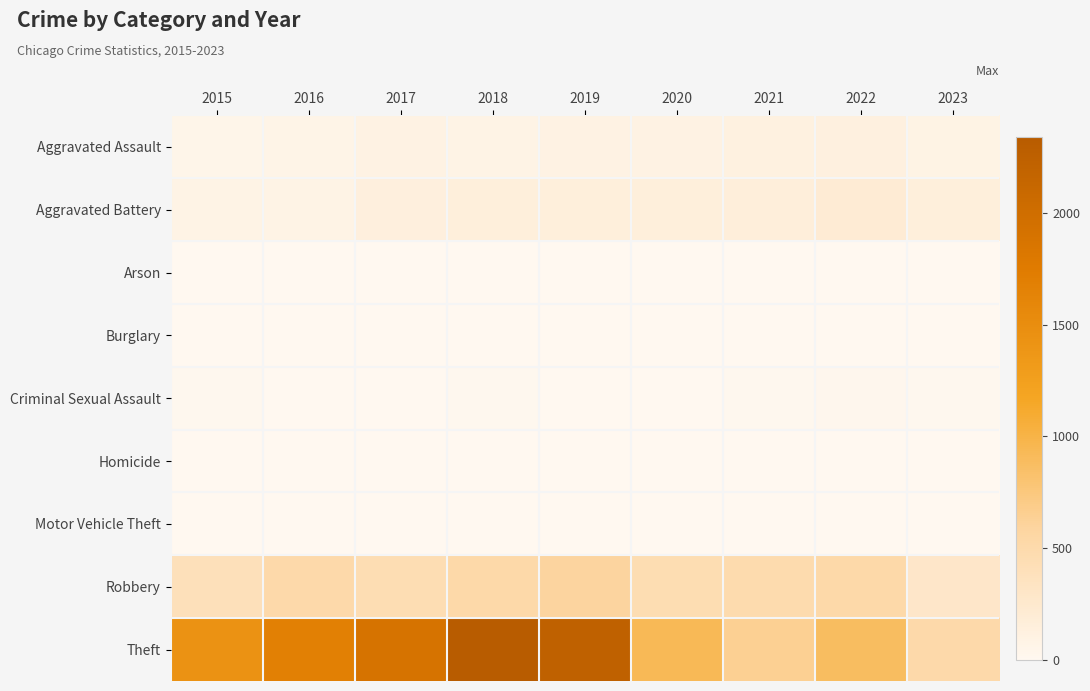

Reading left to right, what are all the values shown in this chart?

Aggravated Assault: 2015=46	2016=71	2017=95	2018=77	2019=98	2020=94	2021=110	2022=121	2023=85
Aggravated Battery: 2015=82	2016=82	2017=142	2018=152	2019=148	2020=150	2021=163	2022=202	2023=151
Arson: 2015=3	2016=0	2017=0	2018=1	2019=1	2020=1	2021=2	2022=5	2023=1
Burglary: 2015=0	2016=0	2017=2	2018=0	2019=1	2020=0	2021=1	2022=0	2023=0
Criminal Sexual Assault: 2015=12	2016=8	2017=8	2018=11	2019=8	2020=3	2021=14	2022=24	2023=15
Homicide: 2015=0	2016=1	2017=1	2018=1	2019=2	2020=3	2021=4	2022=5	2023=2
Motor Vehicle Theft: 2015=1	2016=4	2017=2	2018=1	2019=1	2020=3	2021=2	2022=2	2023=6
Robbery: 2015=395	2016=510	2017=446	2018=520	2019=591	2020=450	2021=484	2022=521	2023=292
Theft: 2015=1429	2016=1676	2017=1896	2018=2342	2019=2230	2020=930	2021=642	2022=880	2023=508